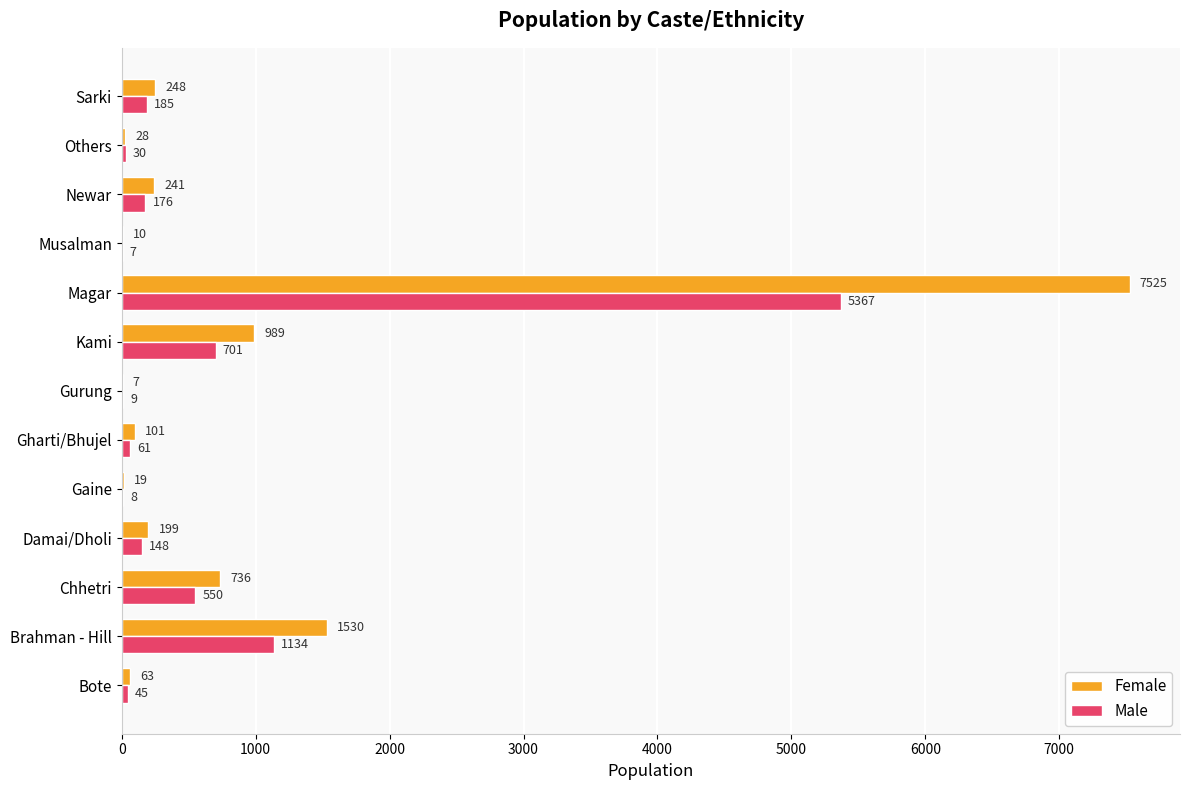

Where is Male nearest to the value 2687?

Brahman - Hill